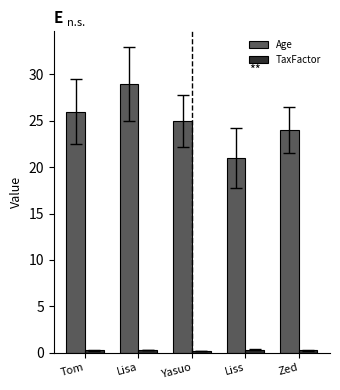

What is the label of the 4th bar from the left?

Liss